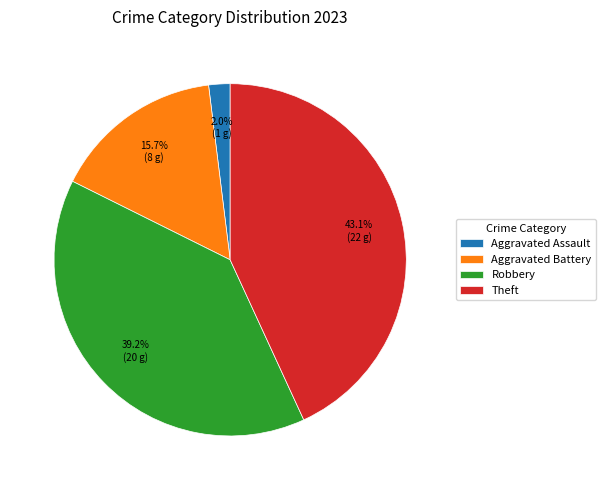

What is the smallest slice in the pie chart?

Aggravated Assault